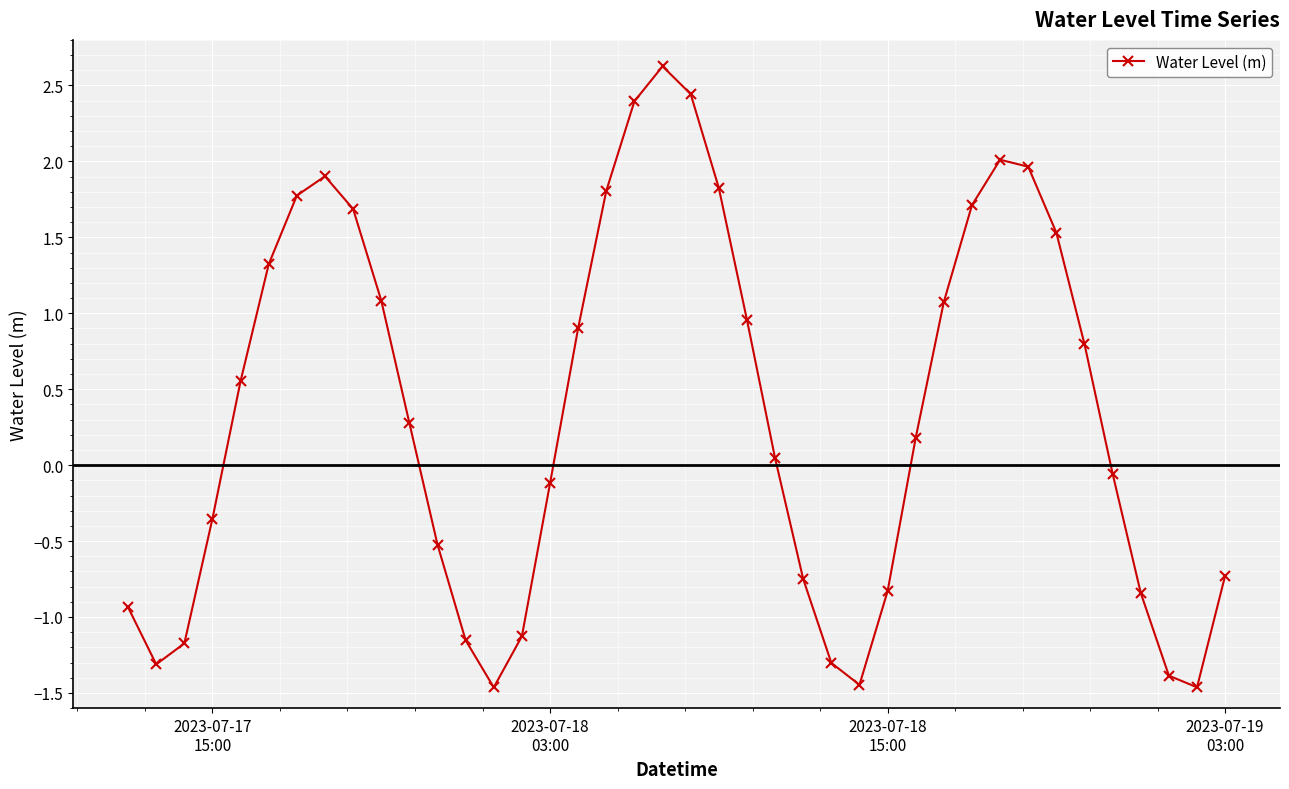

What is the minimum value shown in the chart?

-1.5